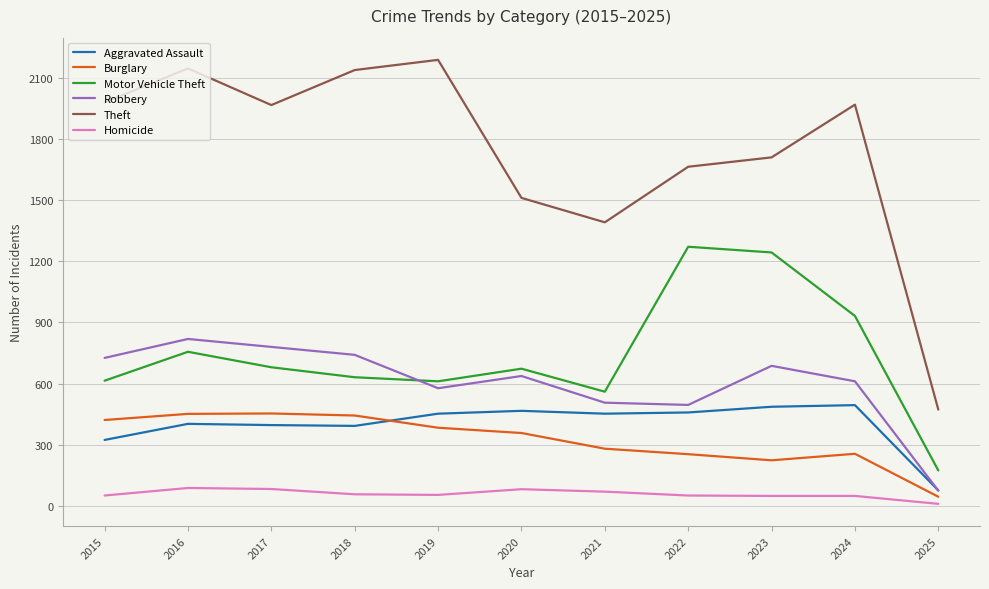

What is the approximate value of Aggravated Assault at 2025, to the nearest 50?

100